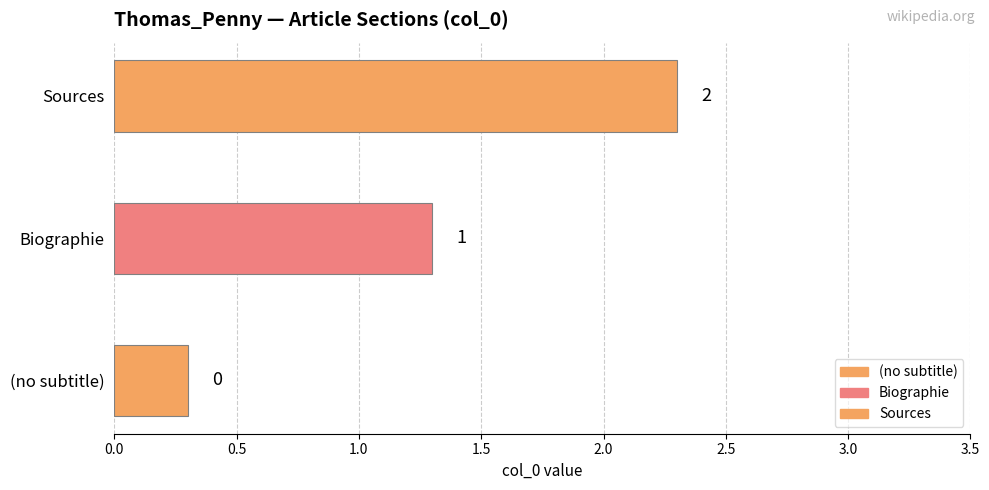

Reading left to right, extract all data points from this chart.

0	1	2